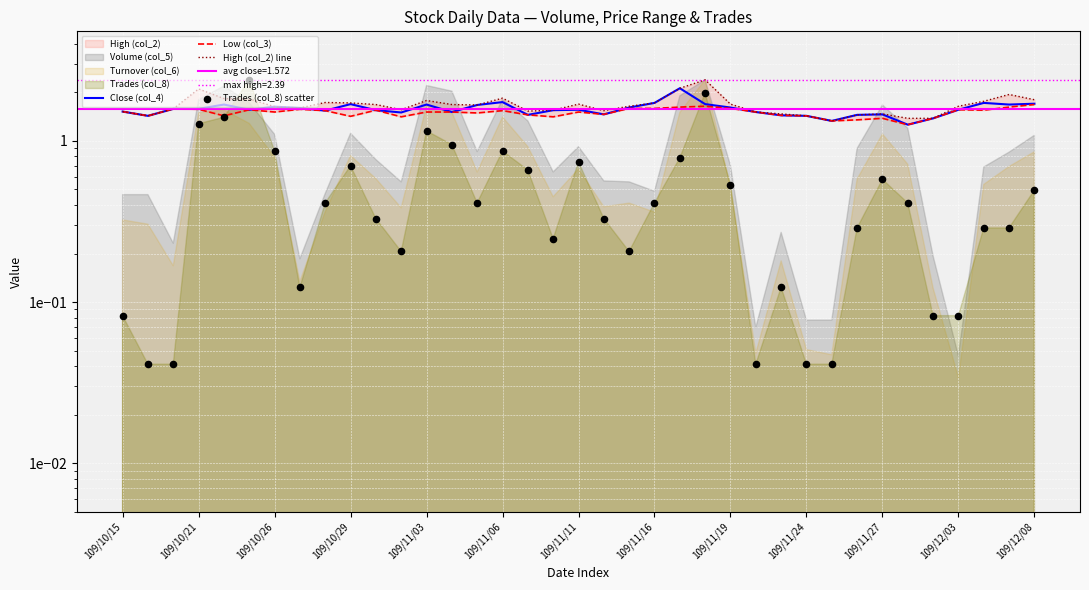

At which category is the sum across all series the highest?

23